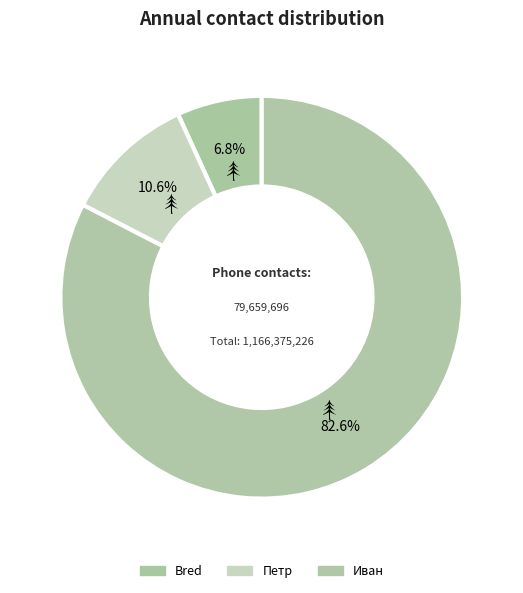

What is the majority slice?

Иван